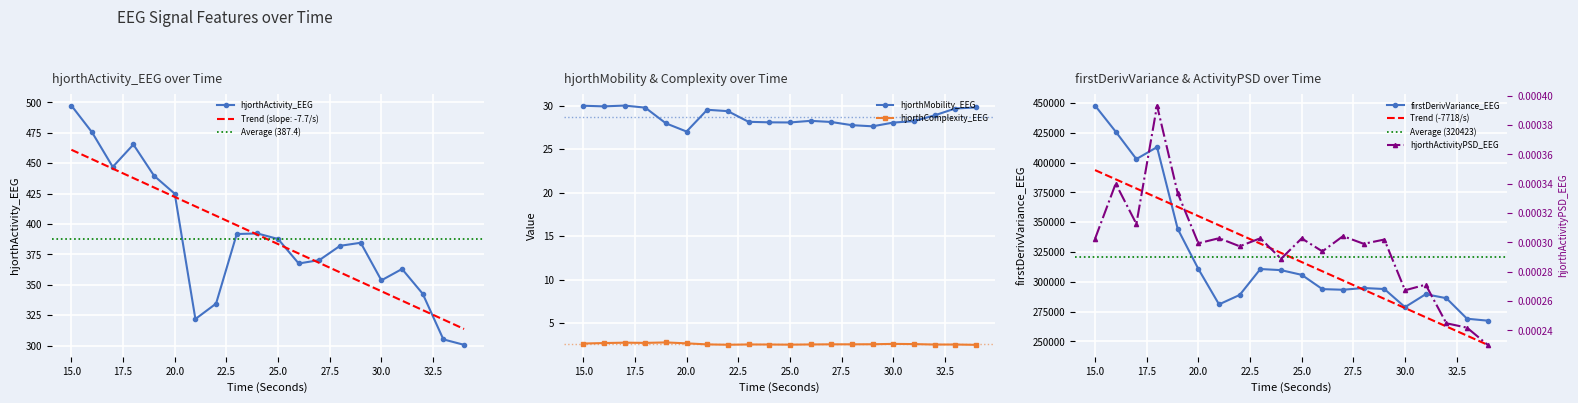

True or false: hjorthMobility_EEG and hjorthComplexity_EEG intersect in this chart.

False